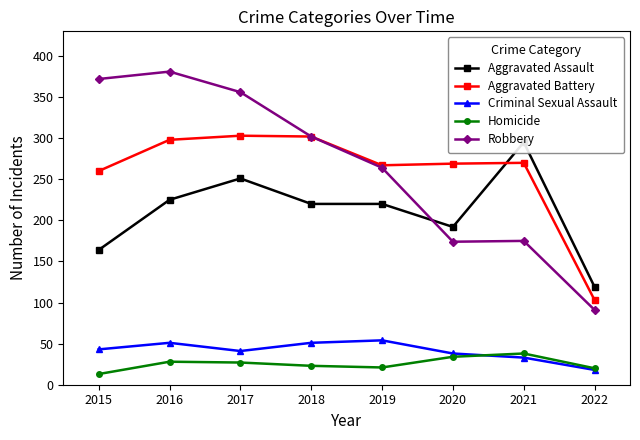

True or false: Aggravated Battery and Criminal Sexual Assault cross at least once.

False